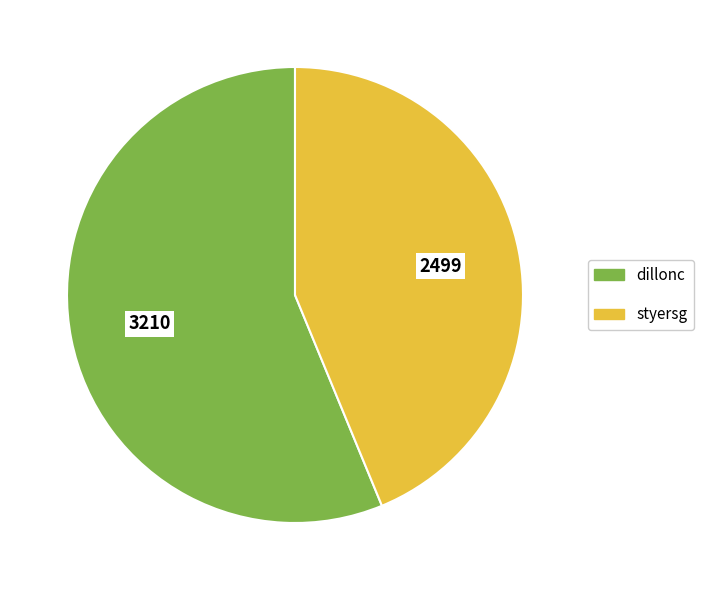

Between dillonc and styersg, which is larger?

dillonc